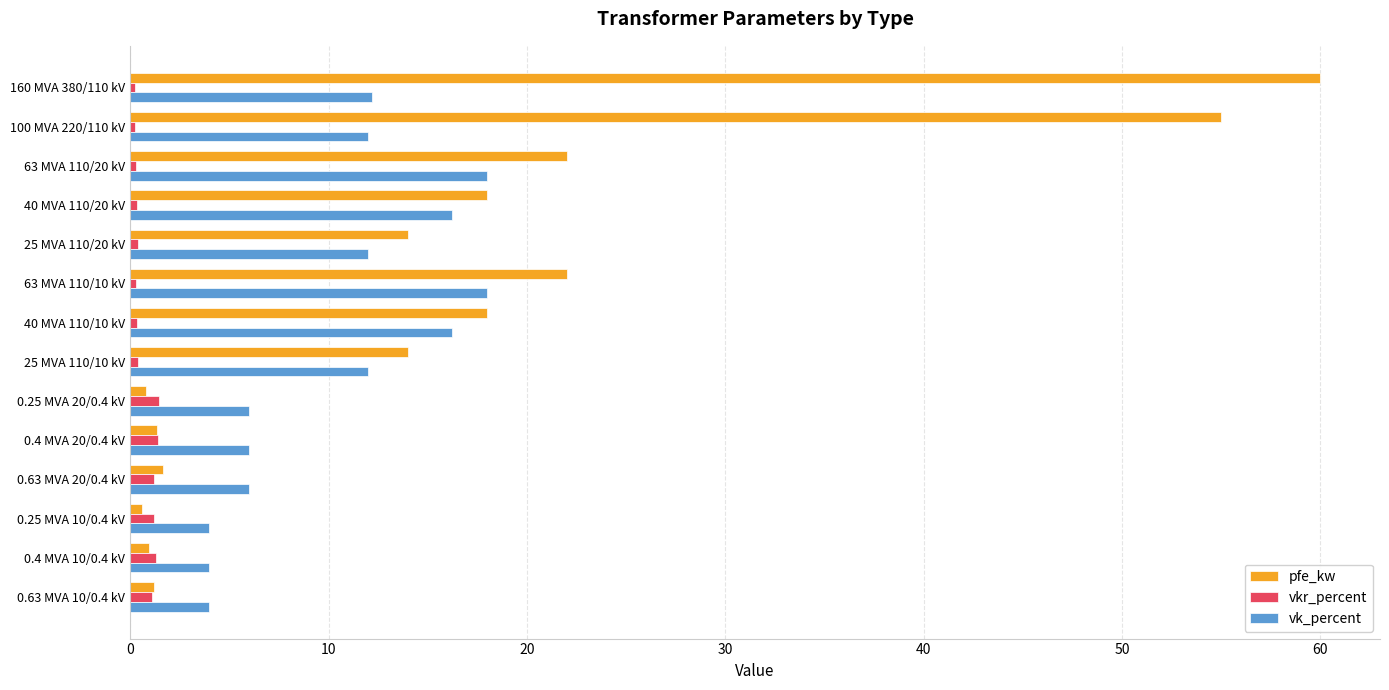

List the series in order of their peak value, highest first.

pfe_kw, vk_percent, vkr_percent